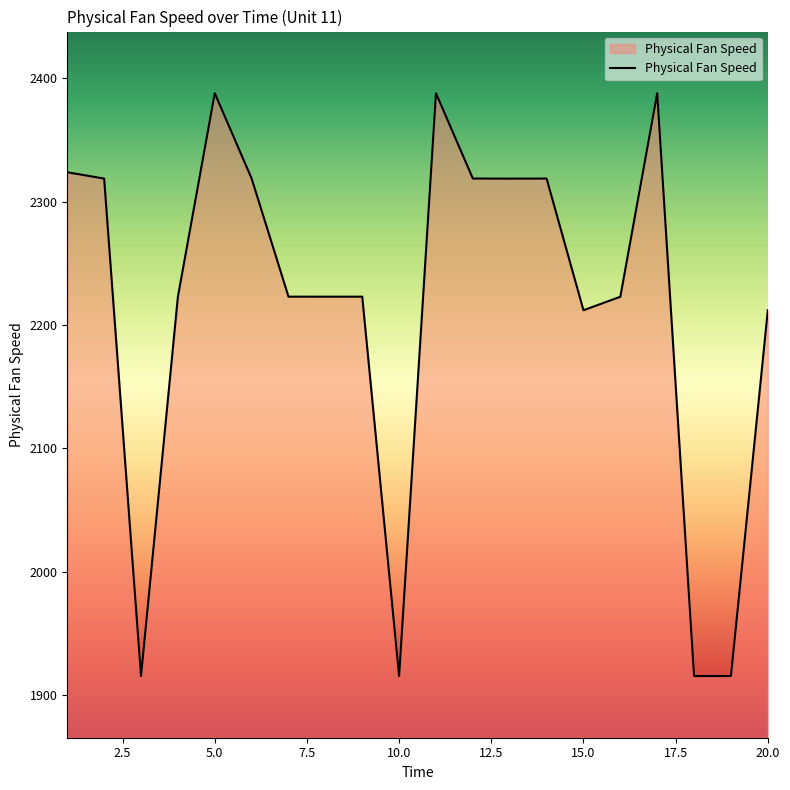

What is the difference between the maximum and minimum values?

472.6